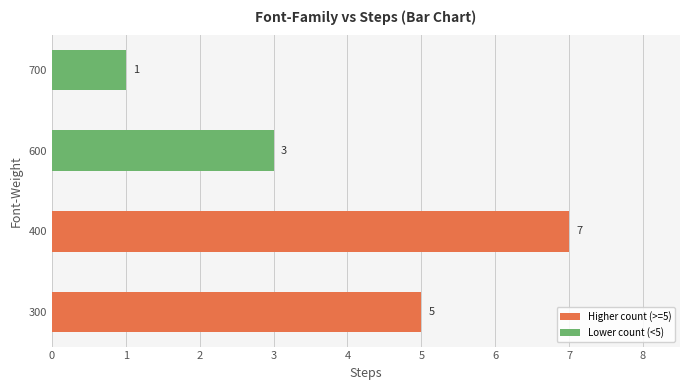

Rank the categories by value from highest to lowest.

400, 300, 600, 700